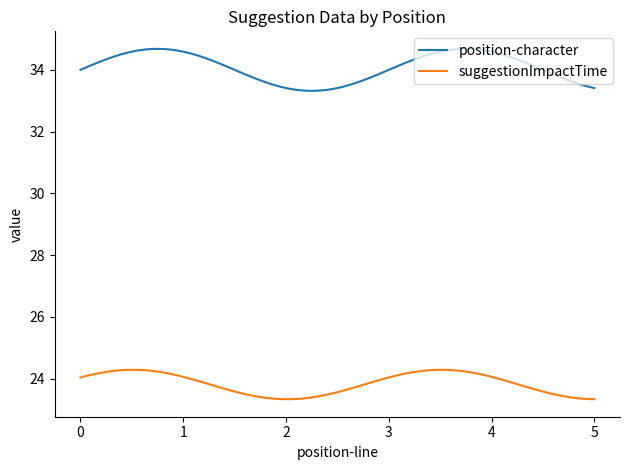

At how many categories does at least one series exceed 26?

100